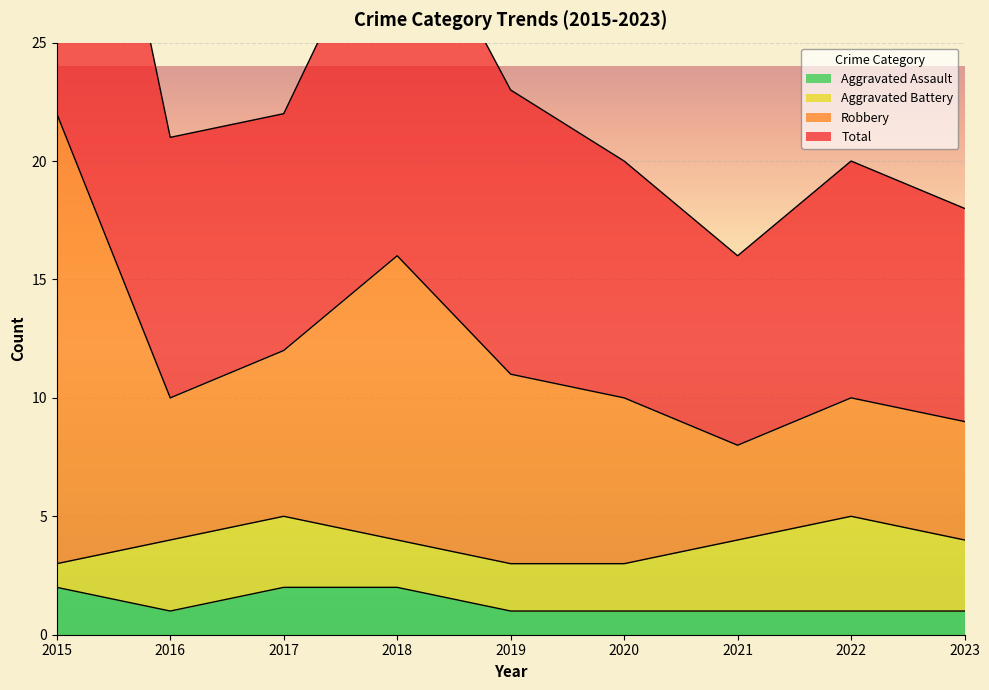

List the labels in order of Aggravated Assault value, smallest first.

2016, 2019, 2020, 2021, 2022, 2023, 2015, 2017, 2018